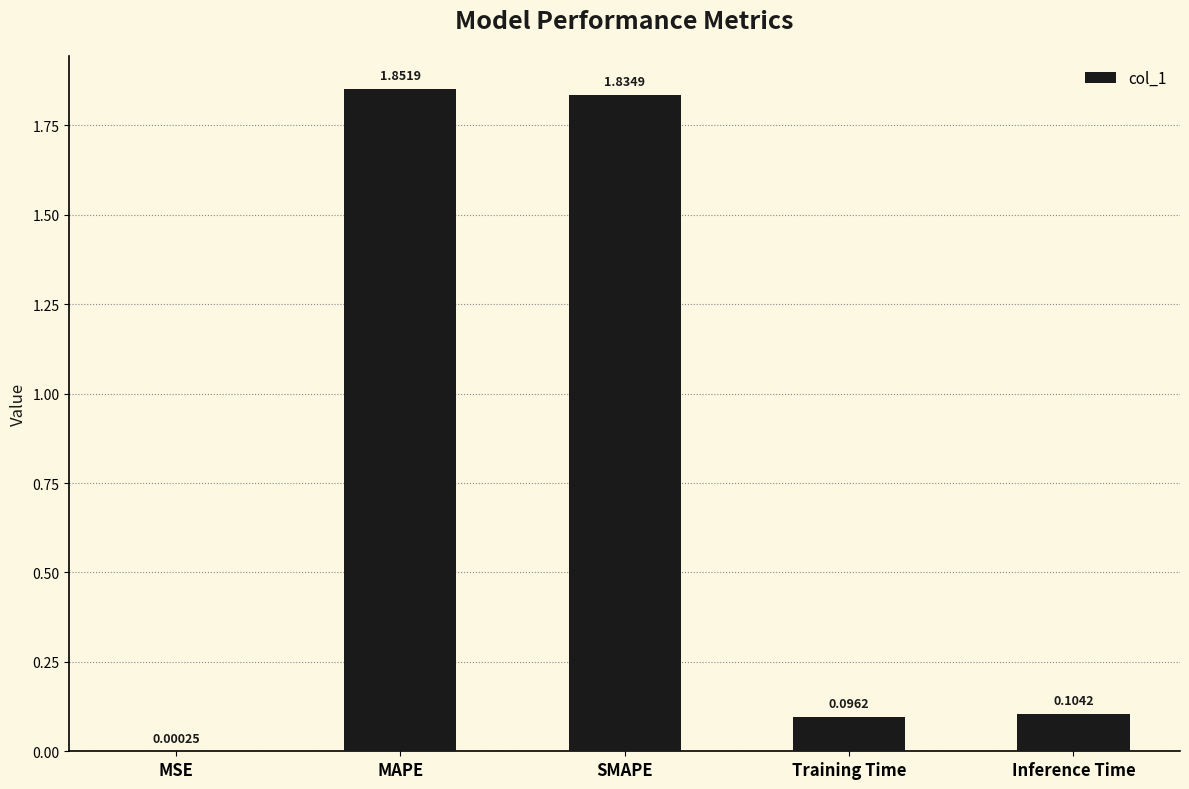

What is the sum of all values?

3.9